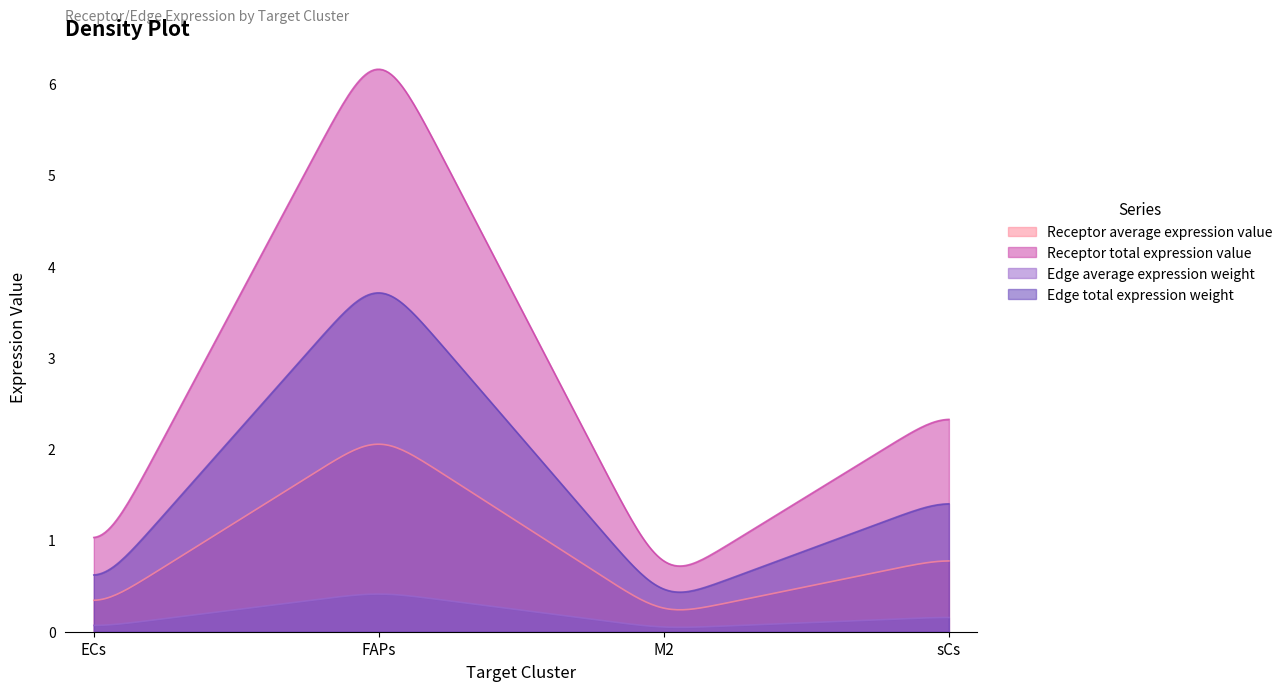

Which series has the largest total across all categories?

Receptor total expression value